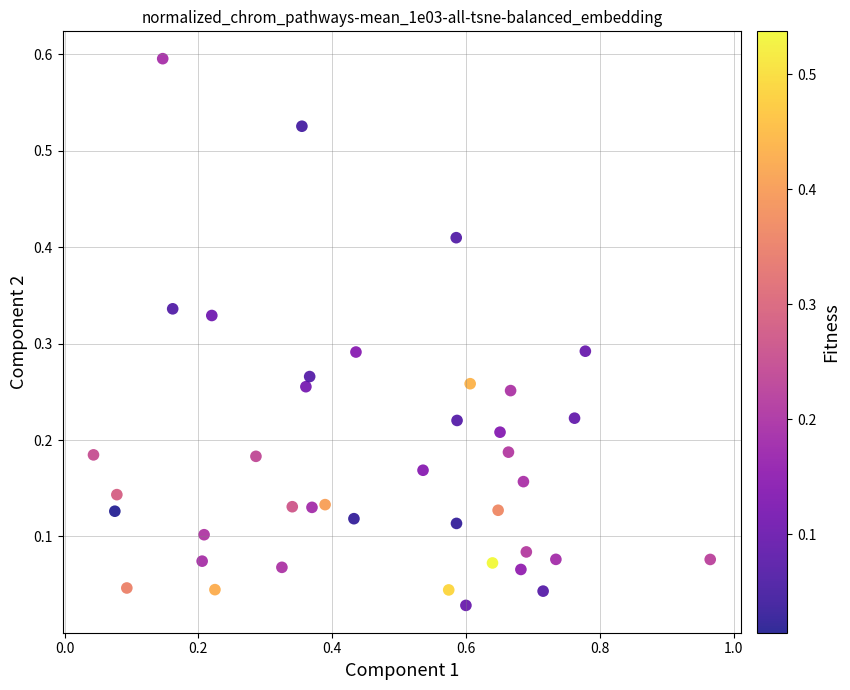

What is the range of X values (max minus min)?

0.9